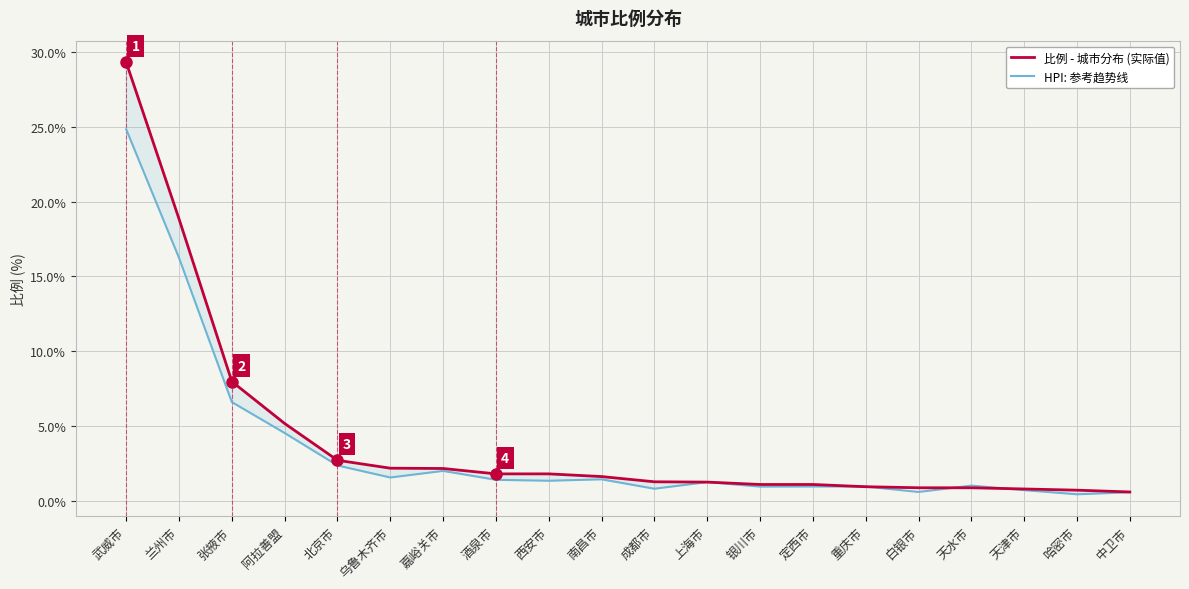

Which series has the largest total across all categories?

比例 - 城市分布 (实际值)